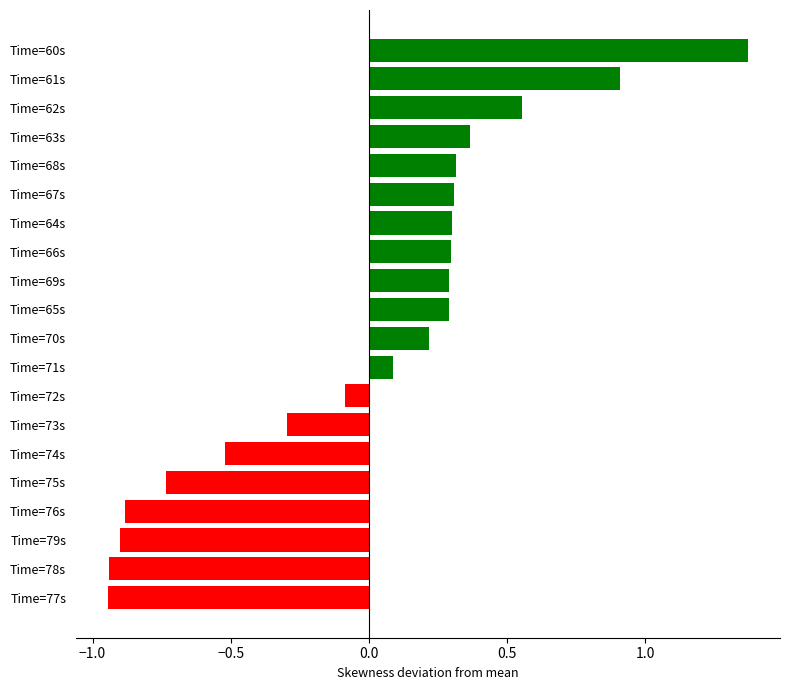

How many distinct data groups are displayed?

1